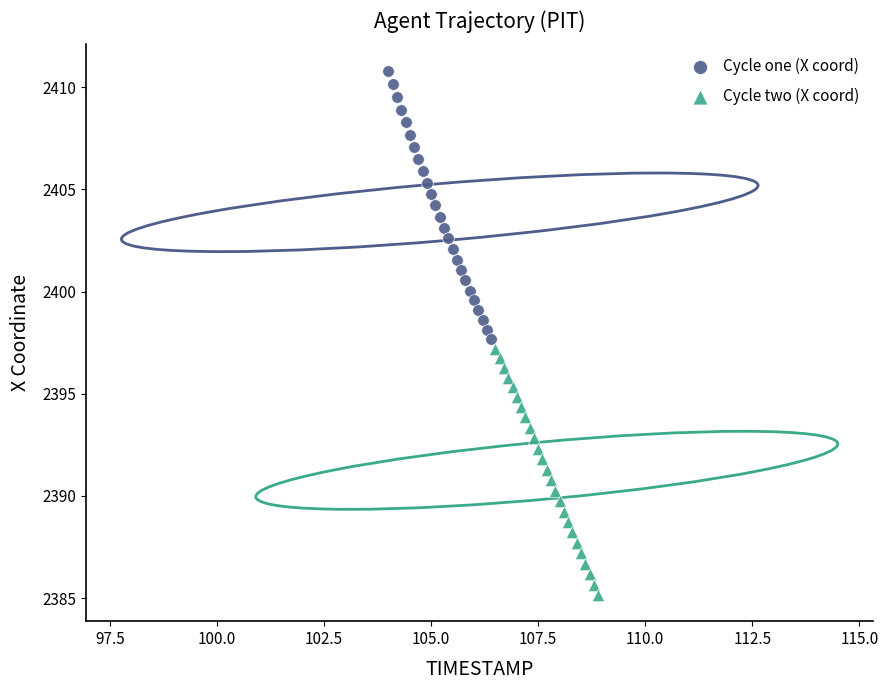

Which series has the largest Y range (max minus min)?

Cycle one (X coord)